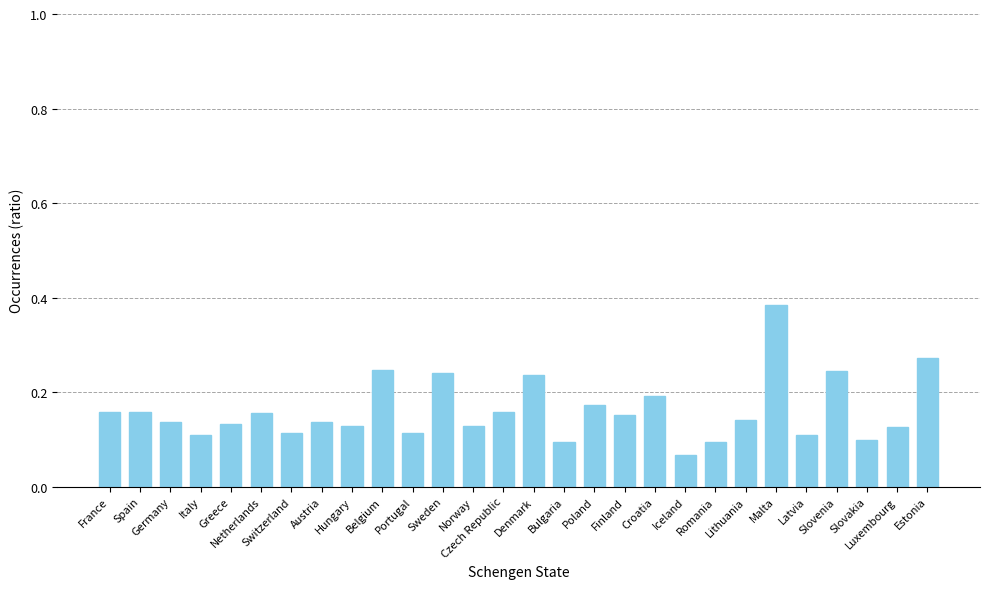

What is the label of the 2nd bar from the right?

Luxembourg